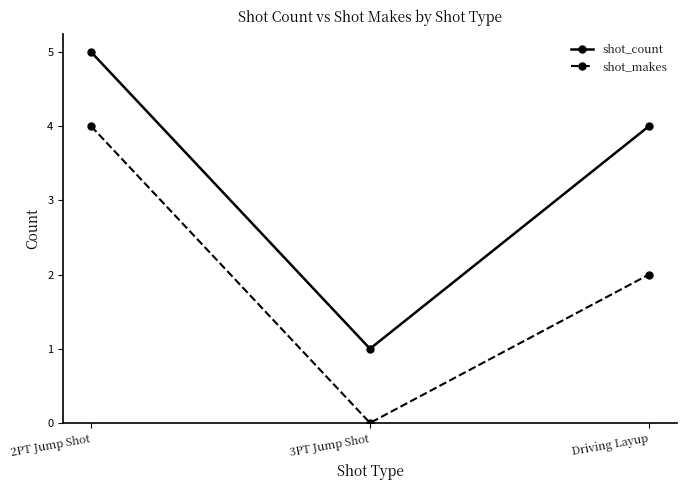

Does the chart have visible grid lines?

No